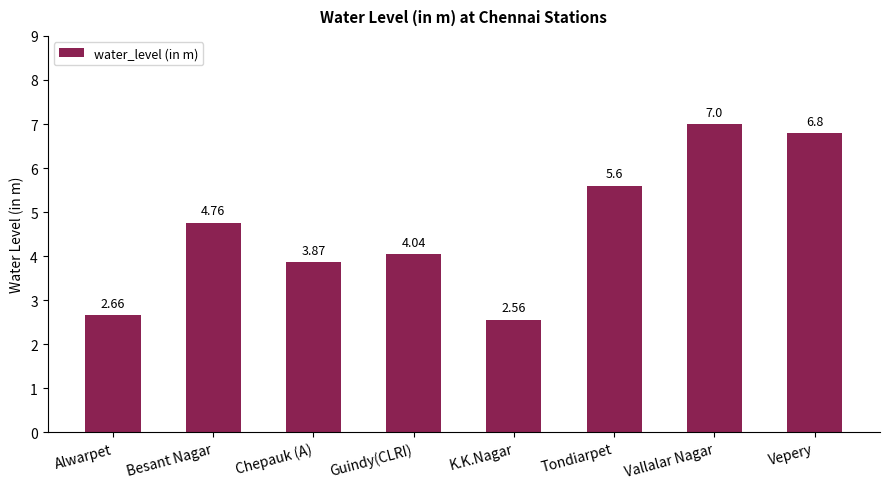

What is the sum of the values at Tondiarpet and K.K.Nagar?

8.2